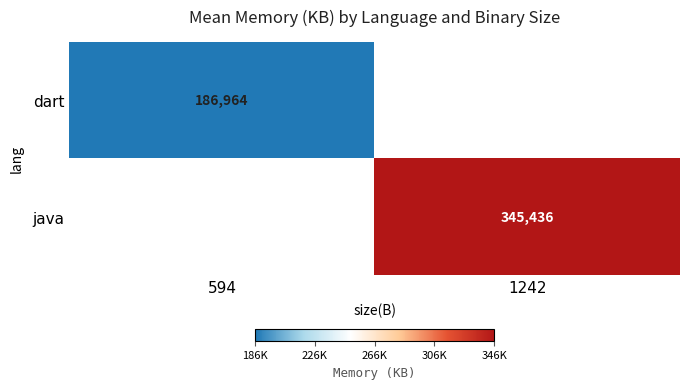

The value of dart at 594 is 186964. True or false?

True